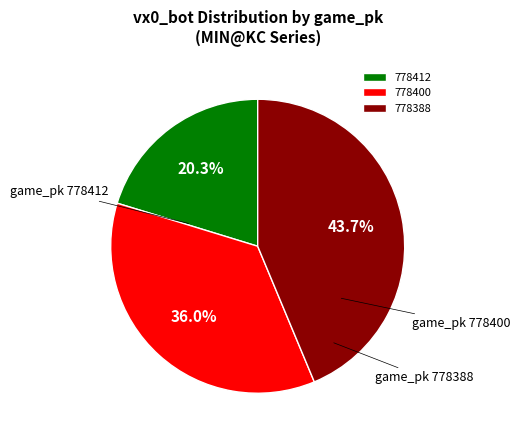

What percentage do 778412 and 778388 together represent?

64.0%